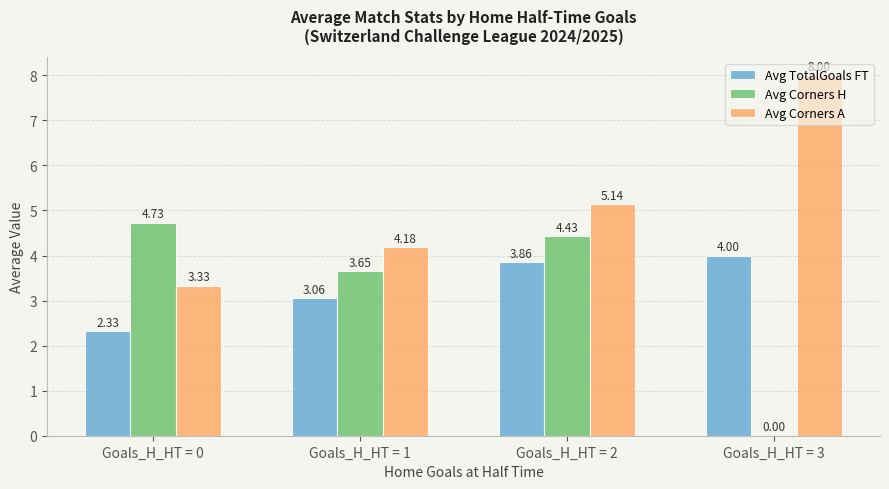

Which series changed the most between Goals_H_HT = 1 and Goals_H_HT = 3?

Avg Corners A